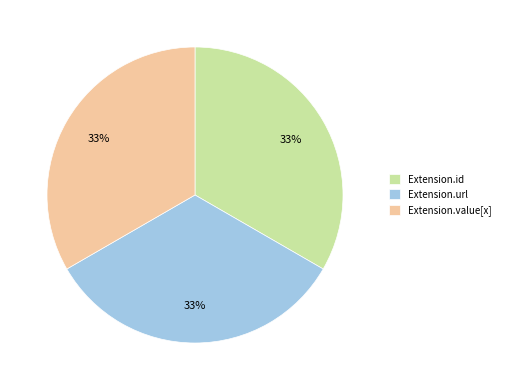

Count the number of slices in the pie.

3